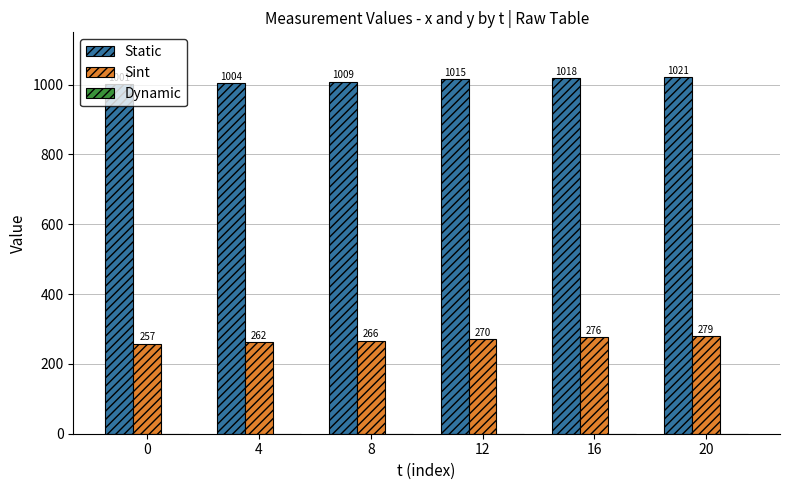

What value does the Static series have at 20, to the nearest 5?

1020